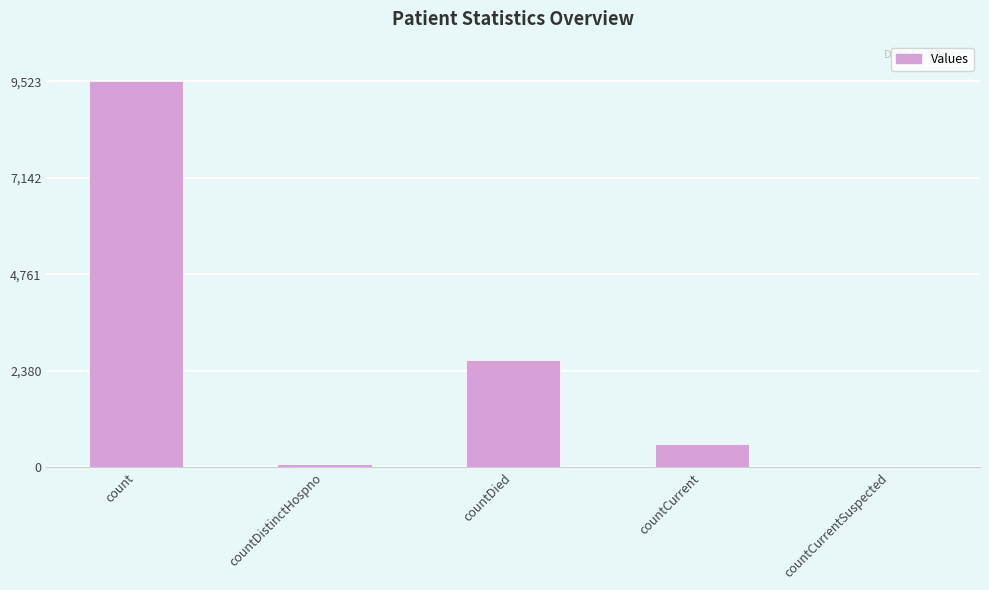

How many data points does each series have?

5